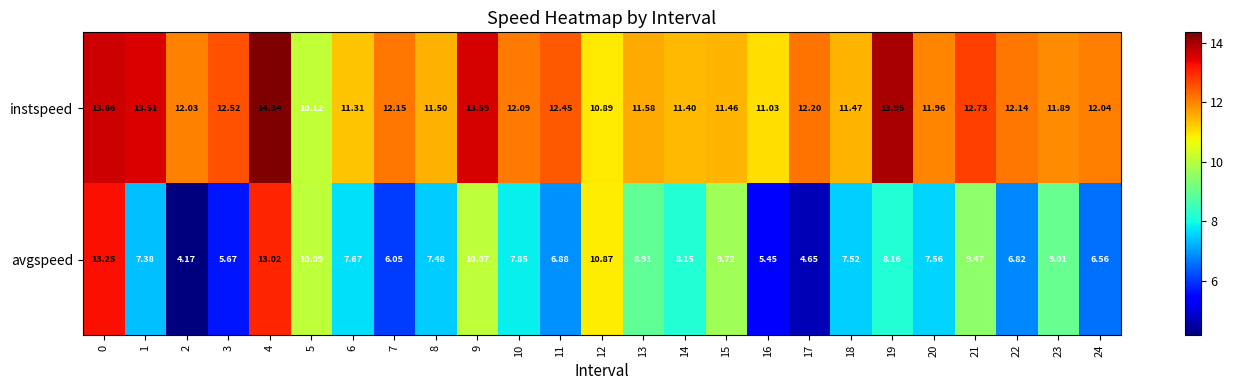

Which series has the largest total across all categories?

instspeed